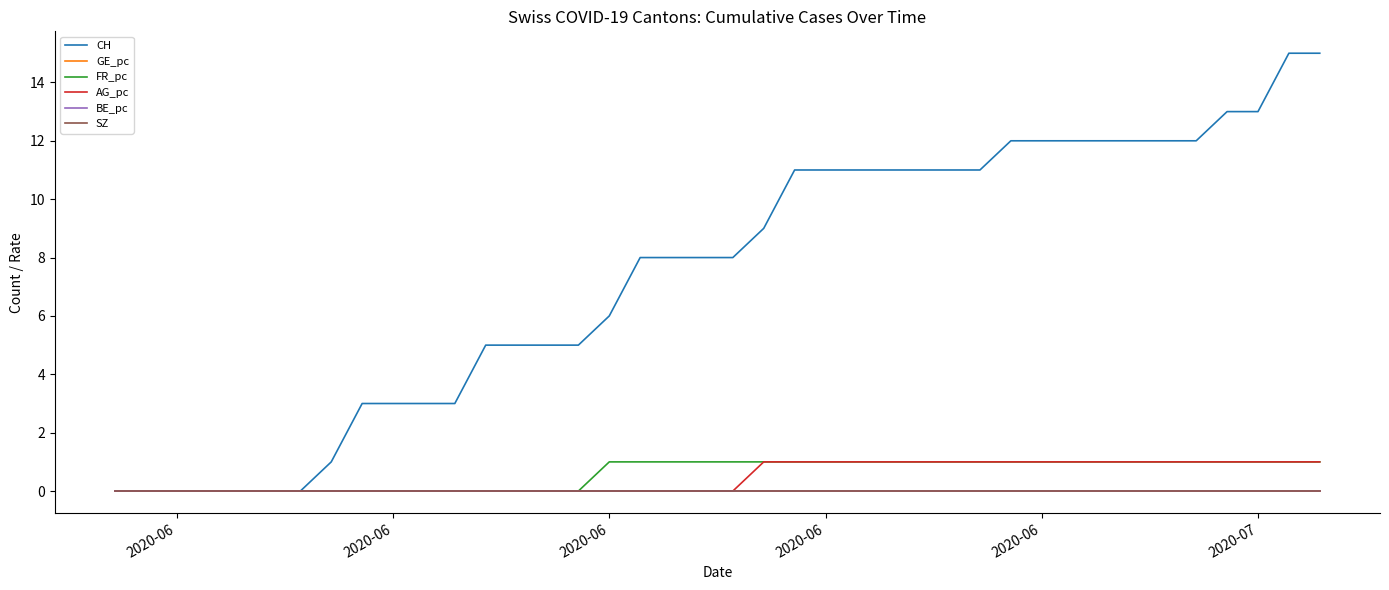

Reading left to right, list all the values displayed in this chart.

CH: 0	0	0	0	0	0	0	1	3	3	3	3	5	5	5	5	6	8	8	8	8	9	11	11	11	11	11	11	11	12	12	12	12	12	12	12	13	13	15	15
GE_pc: 0	0	0	0	0	0	0	0	0	0	0	0	0	0	0	0	0	0	0	0	0	0	0	0	0	0	0	0	0	0	0	0	0	0	0	0	0	0	0	0
FR_pc: 0	0	0	0	0	0	0	0	0	0	0	0	0	0	0	0	1	1	1	1	1	1	1	1	1	1	1	1	1	1	1	1	1	1	1	1	1	1	1	1
AG_pc: 0	0	0	0	0	0	0	0	0	0	0	0	0	0	0	0	0	0	0	0	0	1	1	1	1	1	1	1	1	1	1	1	1	1	1	1	1	1	1	1
BE_pc: 0	0	0	0	0	0	0	0	0	0	0	0	0	0	0	0	0	0	0	0	0	0	0	0	0	0	0	0	0	0	0	0	0	0	0	0	0	0	0	0
SZ: 0	0	0	0	0	0	0	0	0	0	0	0	0	0	0	0	0	0	0	0	0	0	0	0	0	0	0	0	0	0	0	0	0	0	0	0	0	0	0	0